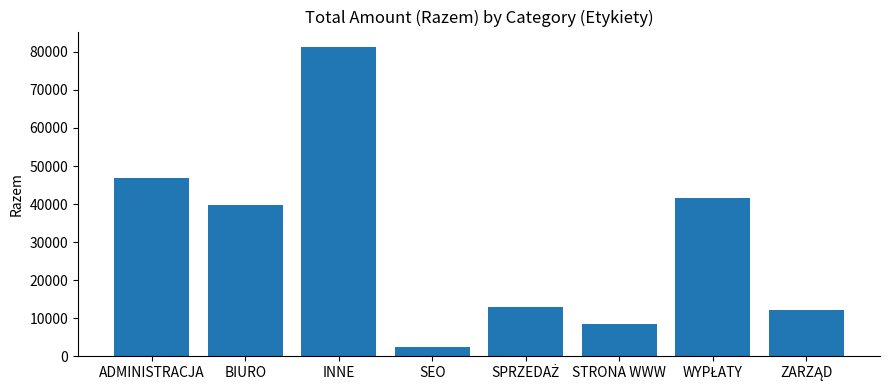

What is the value of the 1st bar from the left?

46910.0